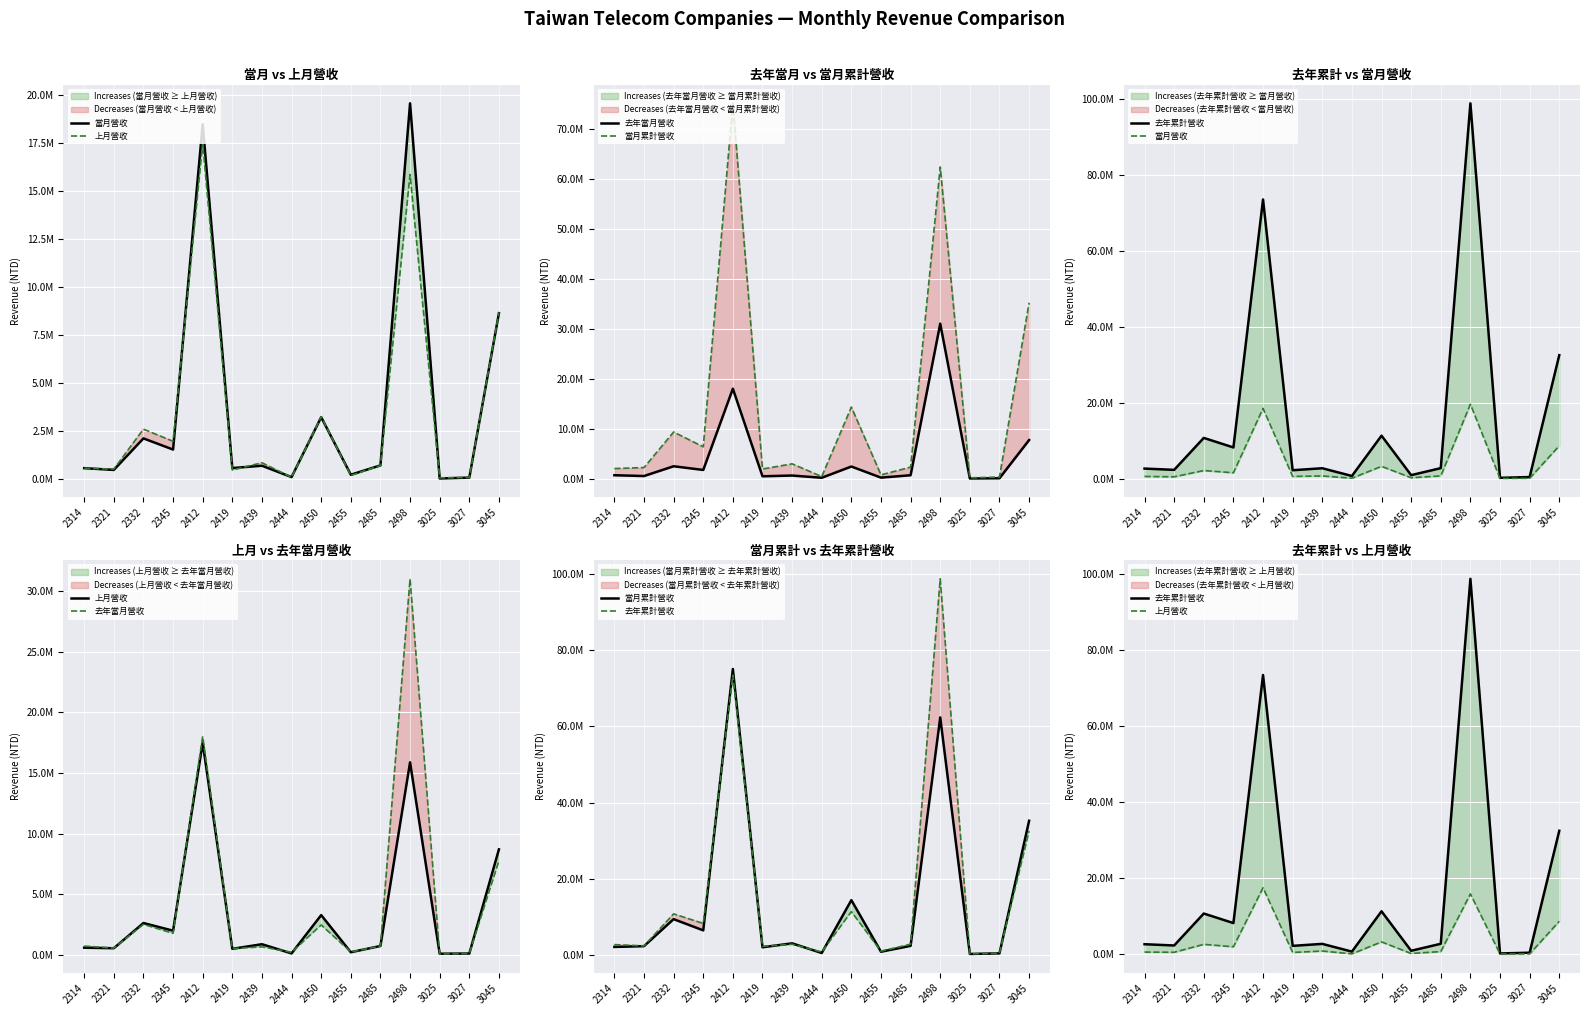

List the labels in order of 當月累計營收 value, largest first.

2412, 2498, 3045, 2450, 2332, 2345, 2439, 2485, 2321, 2314, 2419, 2455, 2444, 3027, 3025